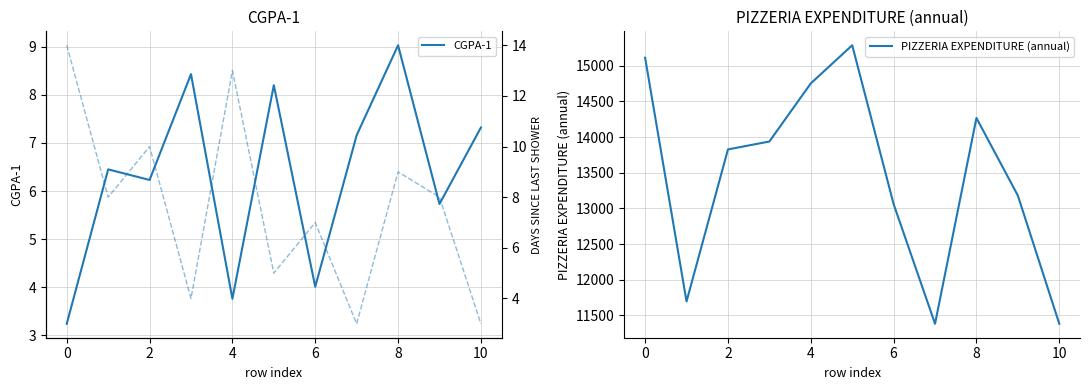

How many interior local peaks does the PIZZERIA EXPENDITURE (annual) series have?

2